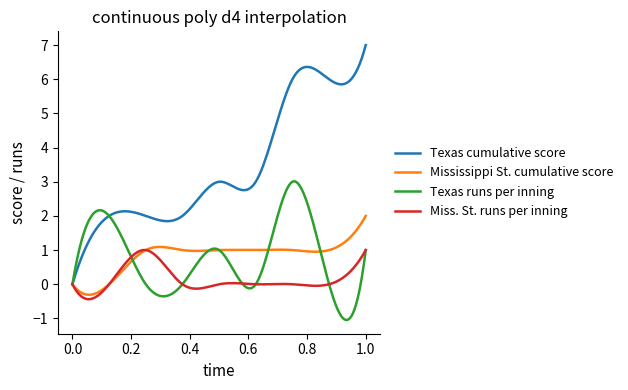

Does the chart have visible grid lines?

No